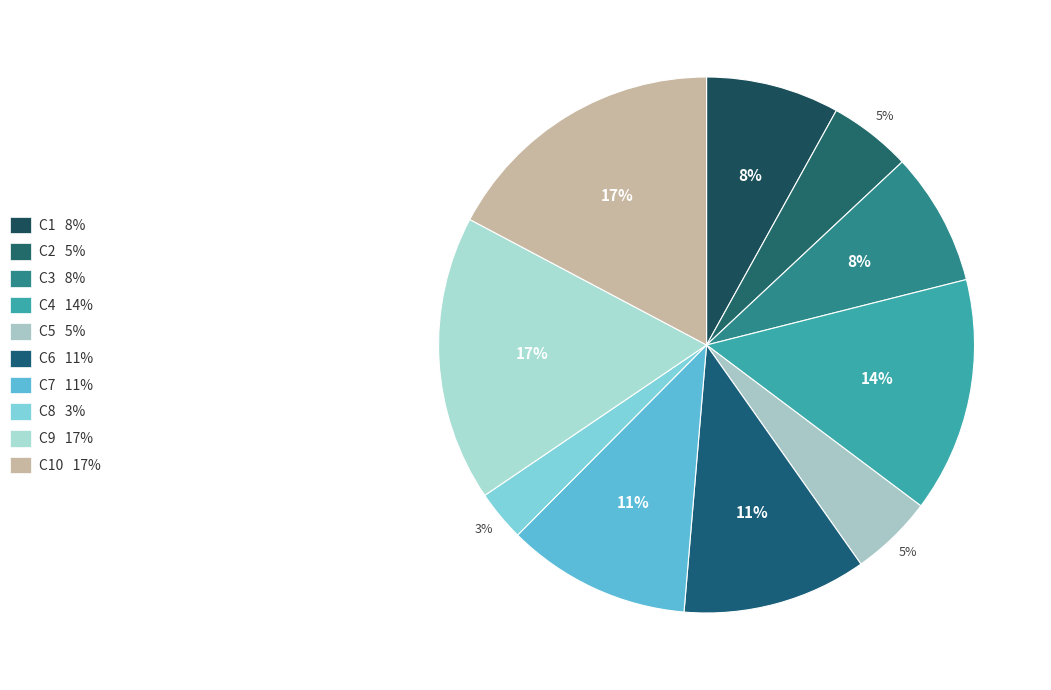

How many slices are in this pie chart?

10